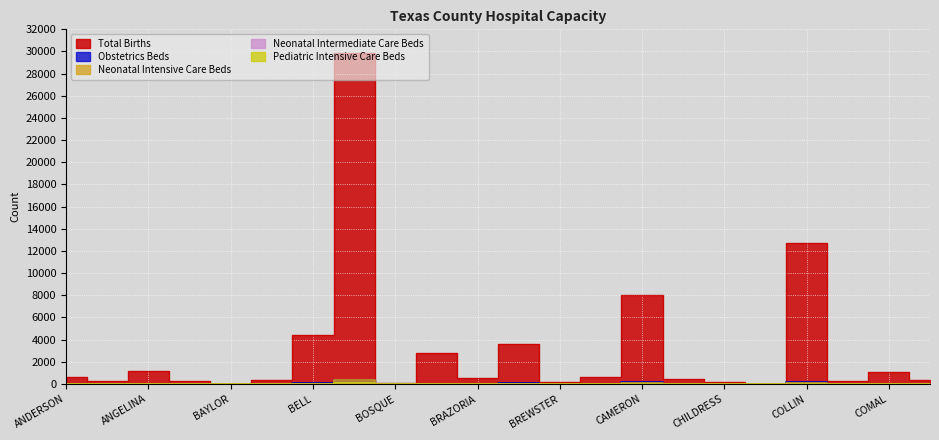

How many series are shown in this chart?

5